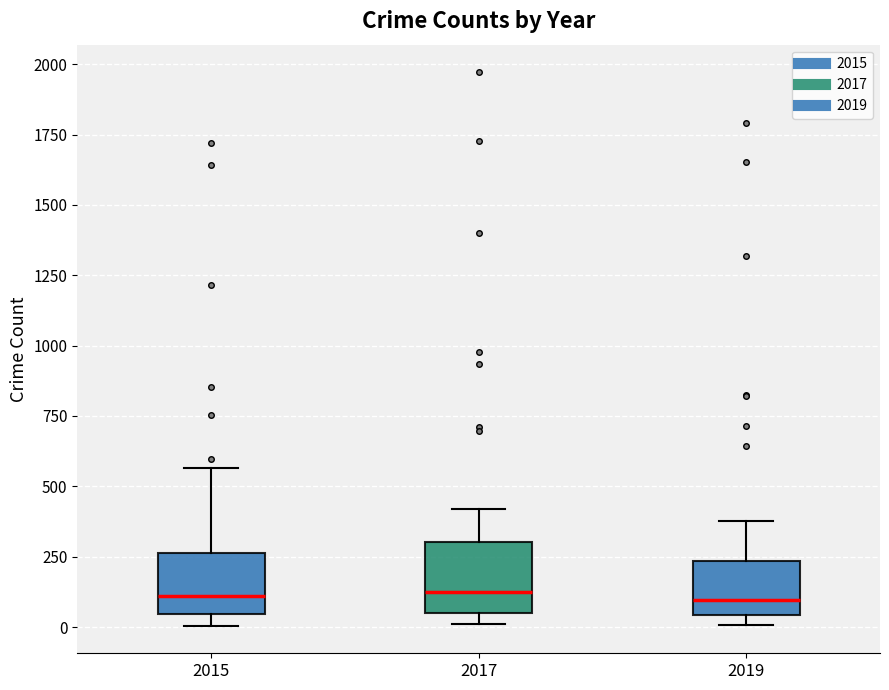

Reading left to right, read every box against the y-axis: the position of its median line, the range the box covers, and the ends of its whiskers. The values are not printed on the chart, so give them approximately, as read against the axis.

2015: median 100, box 50 to 250, whiskers 0 to 550
2017: median 100, box 50 to 300, whiskers 0 to 400
2019: median 100, box 50 to 250, whiskers 0 to 400